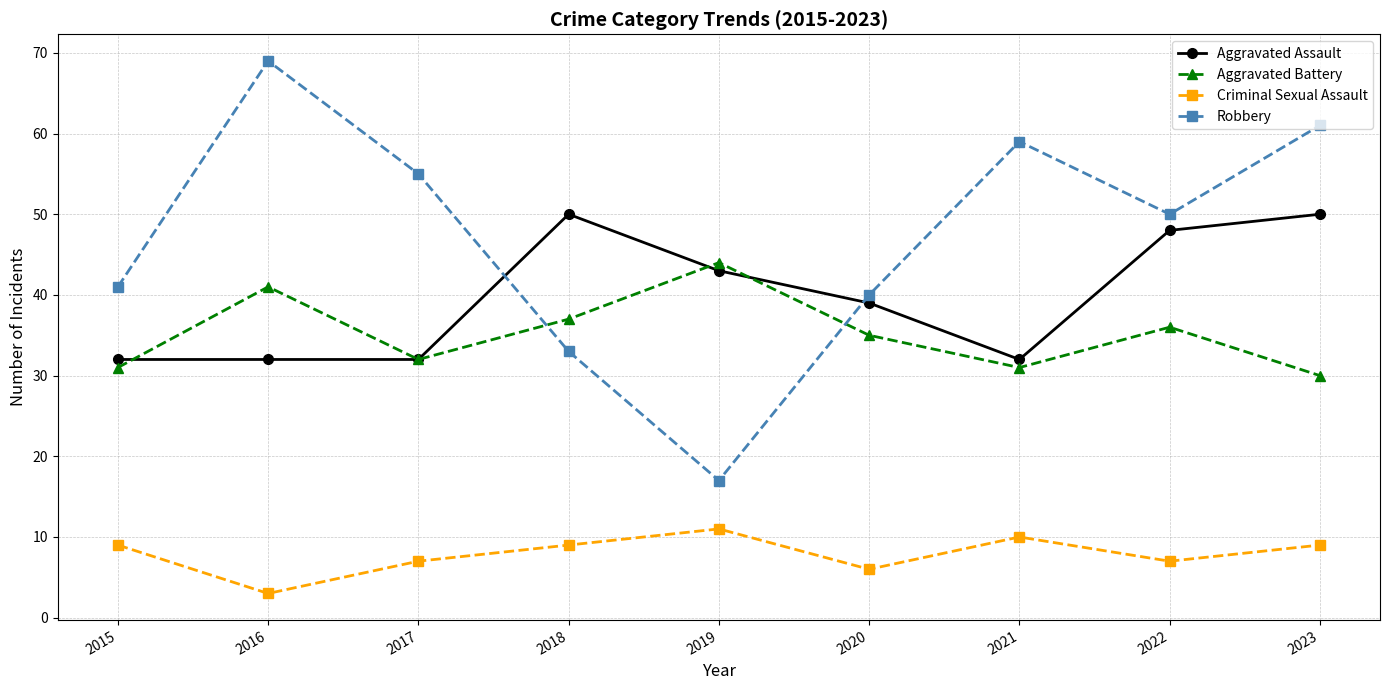

How many data points in Criminal Sexual Assault are less than 9?

4